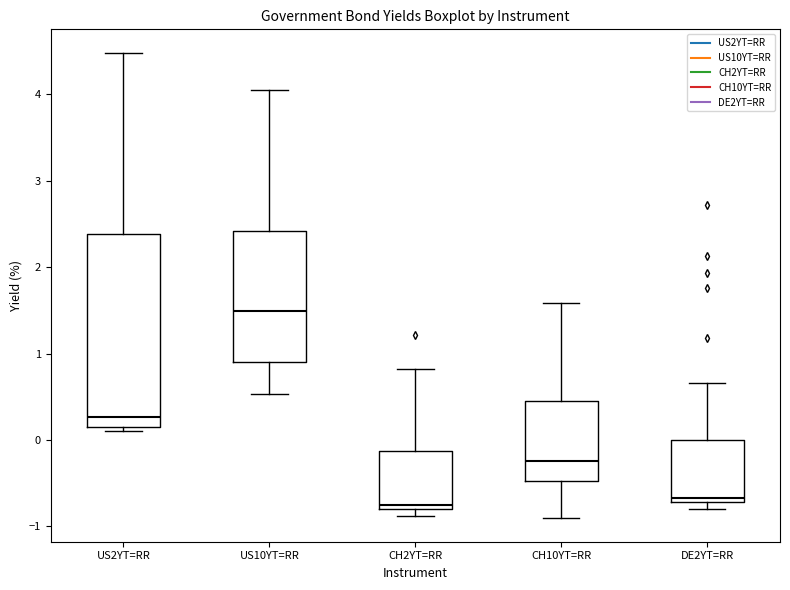

Comparing the boxes themselves (not the whiskers), which one is the tallest?

US2YT=RR